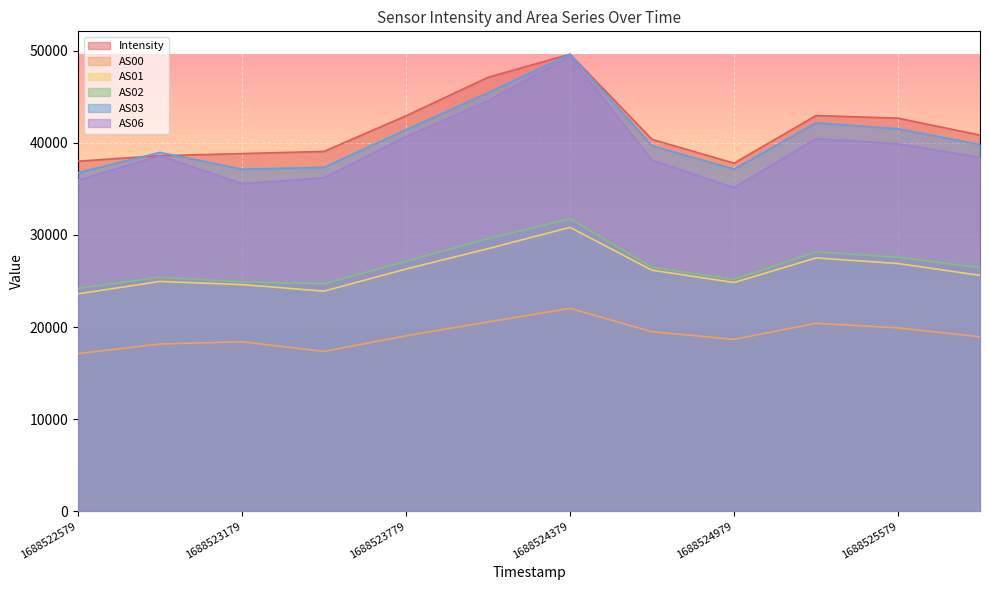

Reading left to right, list all the values displayed in this chart.

Intensity: 38017.4	38618.9	38842.8	39081.7	42946.5	47129.4	49642.0	40390.7	37800.5	42976.2	42691.7	40850.5
AS00: 17115.0	18154.0	18399.0	17352.0	19045.0	20558.0	22025.0	19493.0	18660.0	20410.0	19906.0	18939.0
AS01: 23605.0	24955.0	24608.0	23898.0	26301.0	28512.0	30829.0	26173.0	24834.0	27510.0	26896.0	25613.0
AS02: 24201.0	25401.0	24911.0	24700.0	27134.0	29601.0	31749.0	26495.0	25160.0	28153.0	27581.0	26454.0
AS03: 36773.0	38973.0	37147.0	37350.0	41435.0	45447.0	49642.0	39691.0	37155.0	42189.0	41540.0	39823.0
AS06: 35957.0	38606.0	35588.0	36205.0	40672.0	44575.0	49415.0	38125.0	35152.0	40474.0	39900.0	38410.0